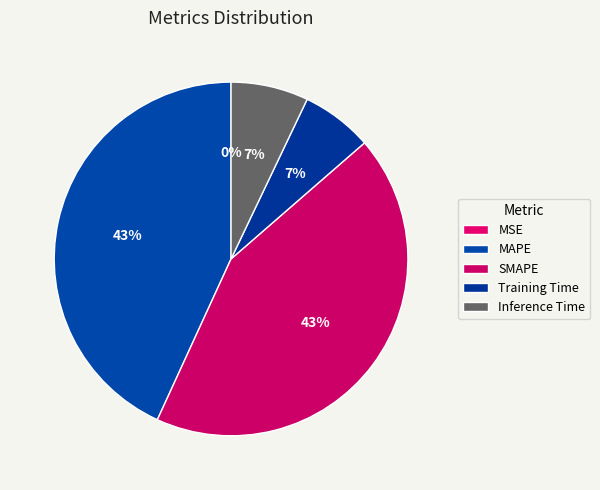

What is the change in value from MSE to SMAPE?

+0.4